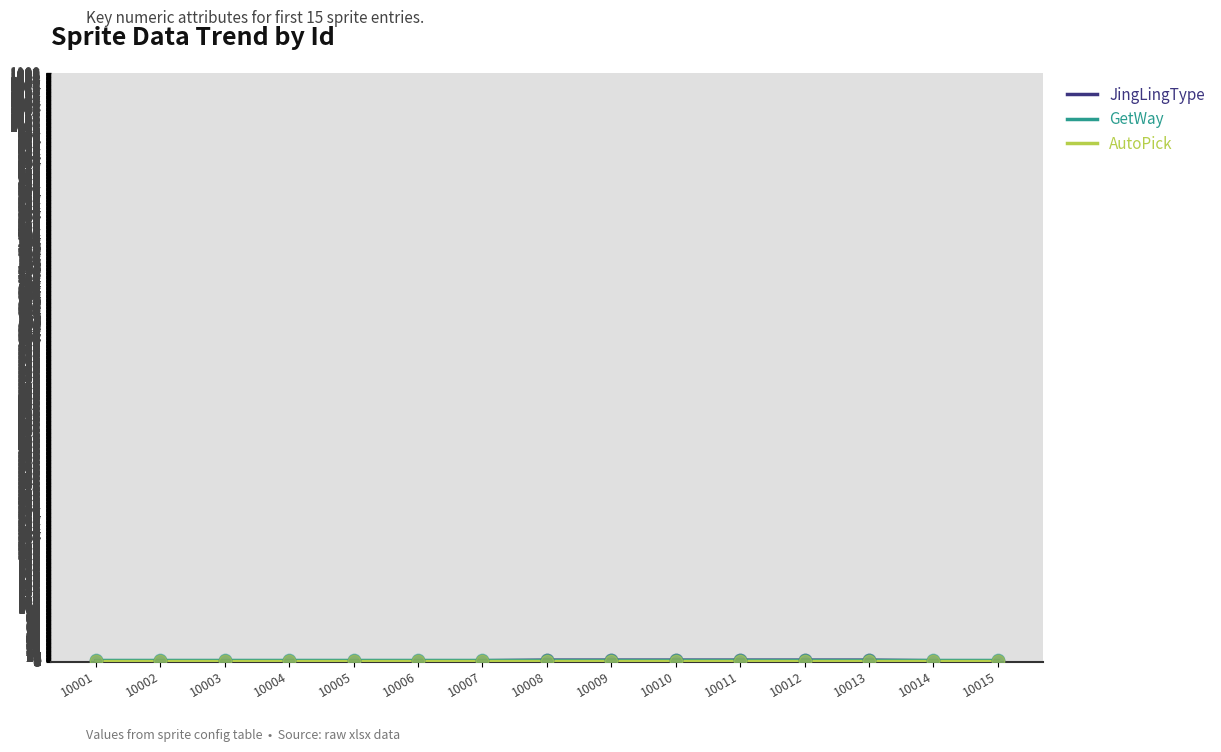

Is this an area chart (filled region under the line)?

No